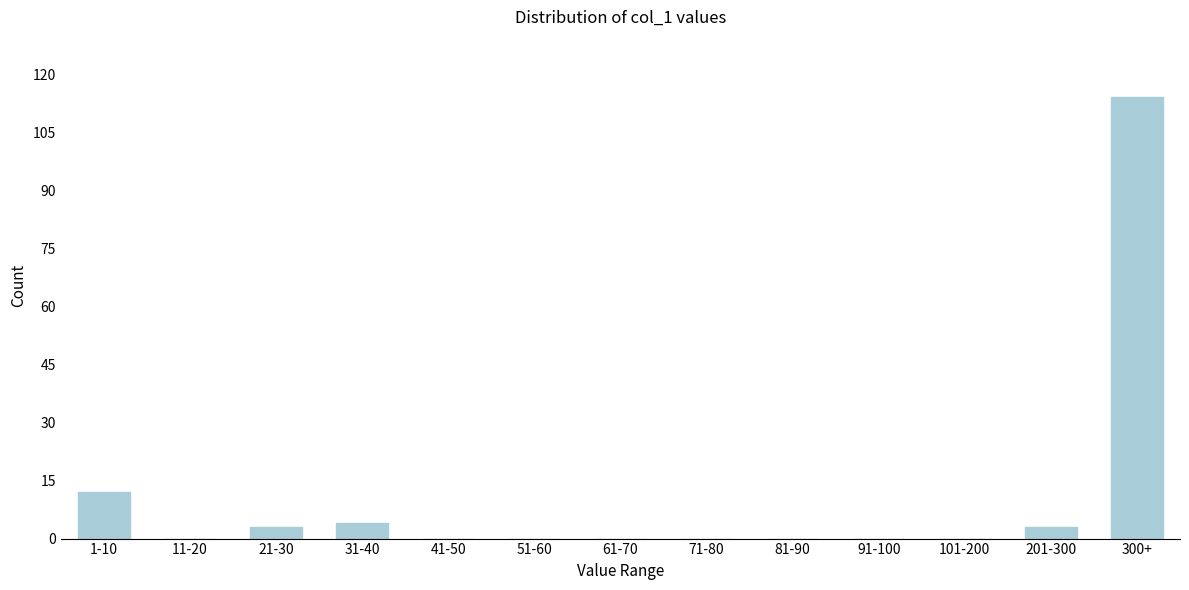

Reading left to right, transcribe all the data shown in this chart.

1-10=12	11-20=0	21-30=3	31-40=4	41-50=0	51-60=0	61-70=0	71-80=0	81-90=0	91-100=0	101-200=0	201-300=3	300+=114